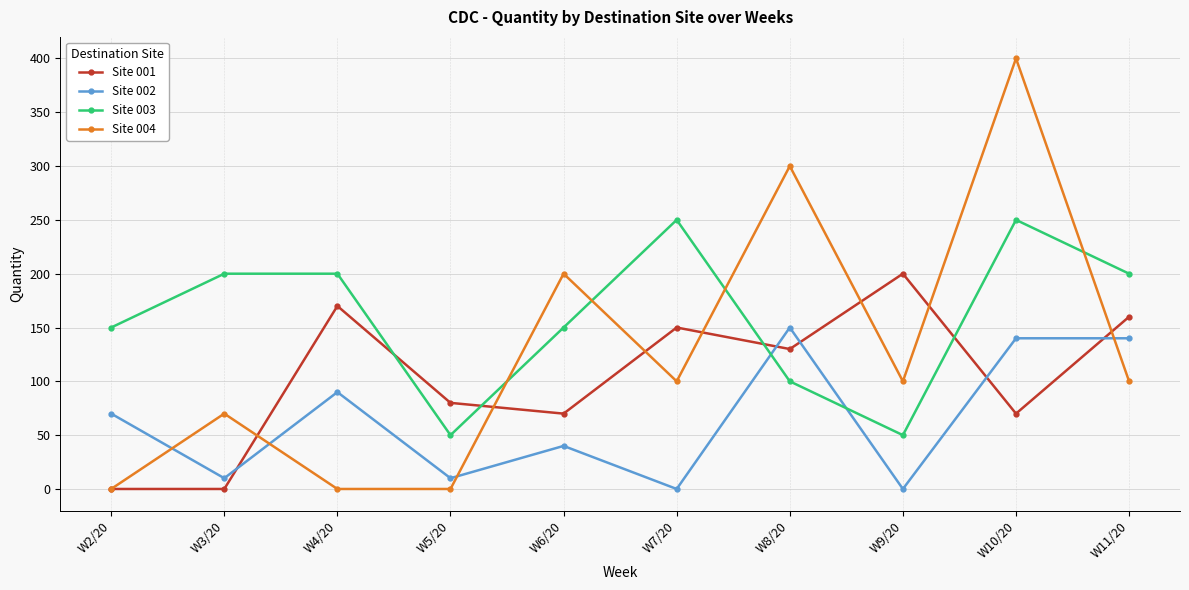

What is the average value of the Site 004 series?

127